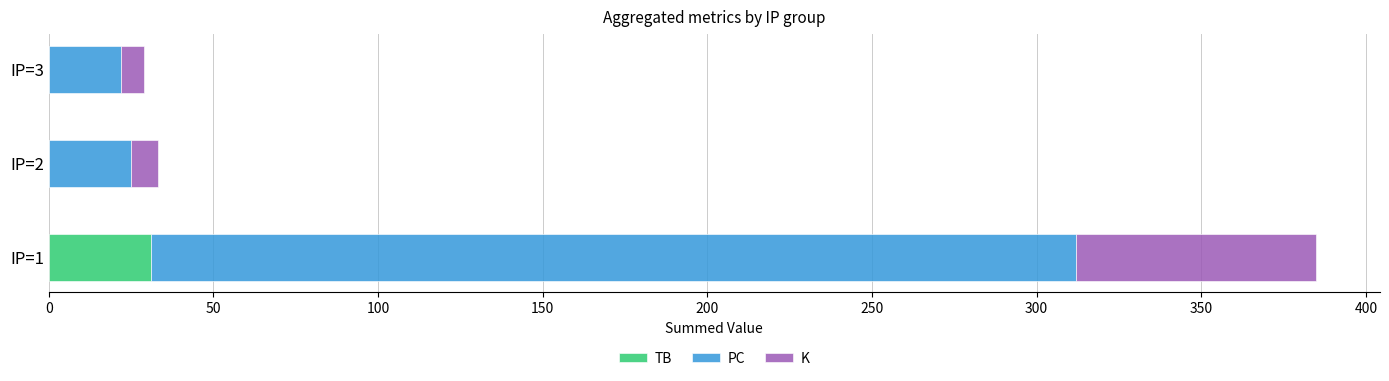

What is the sum of all TB values?

31